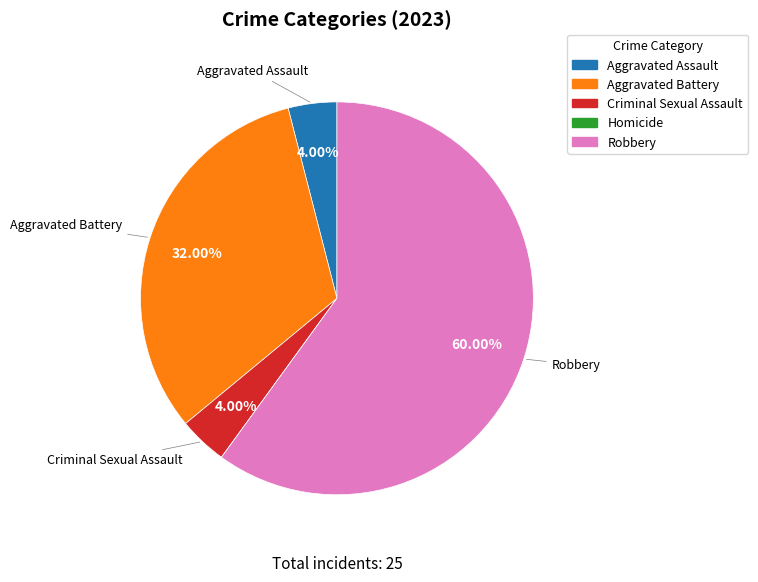

Is the sum of Robbery and Aggravated Assault greater than half?

Yes